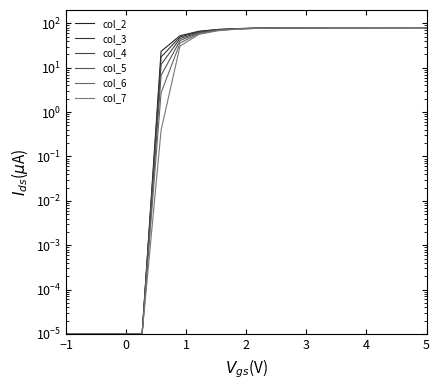

True or false: col_6 and col_3 intersect in this chart.

False